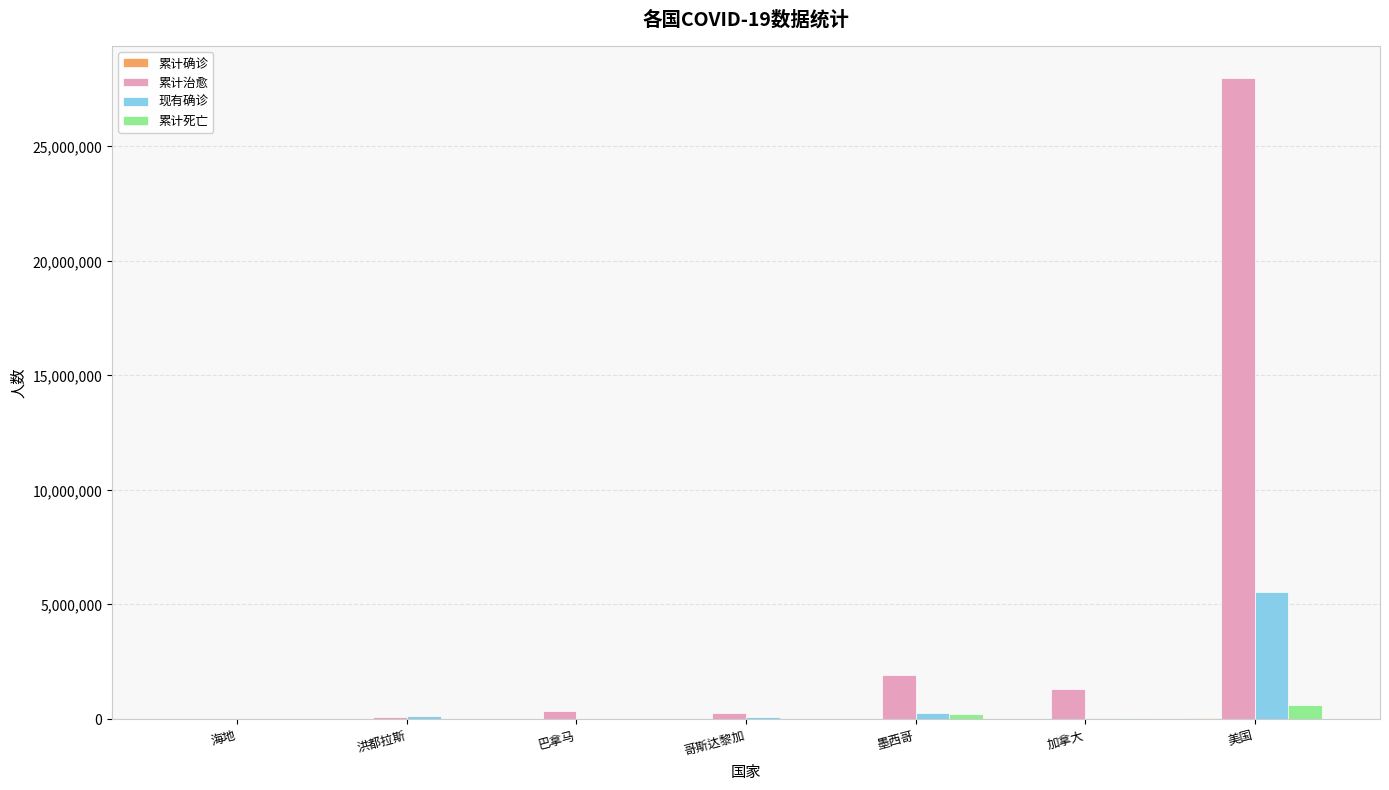

Are the bars grouped side by side (vs. stacked)?

Yes